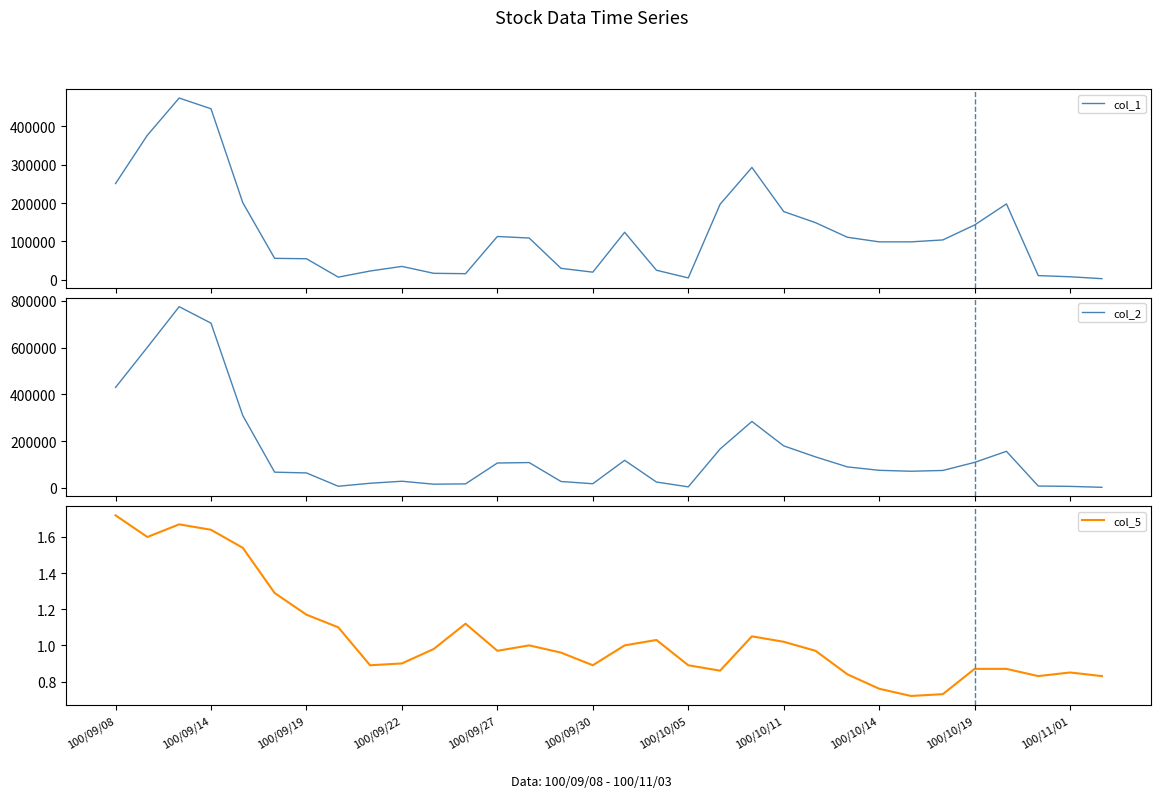

Which series has the largest total across all categories?

col_2